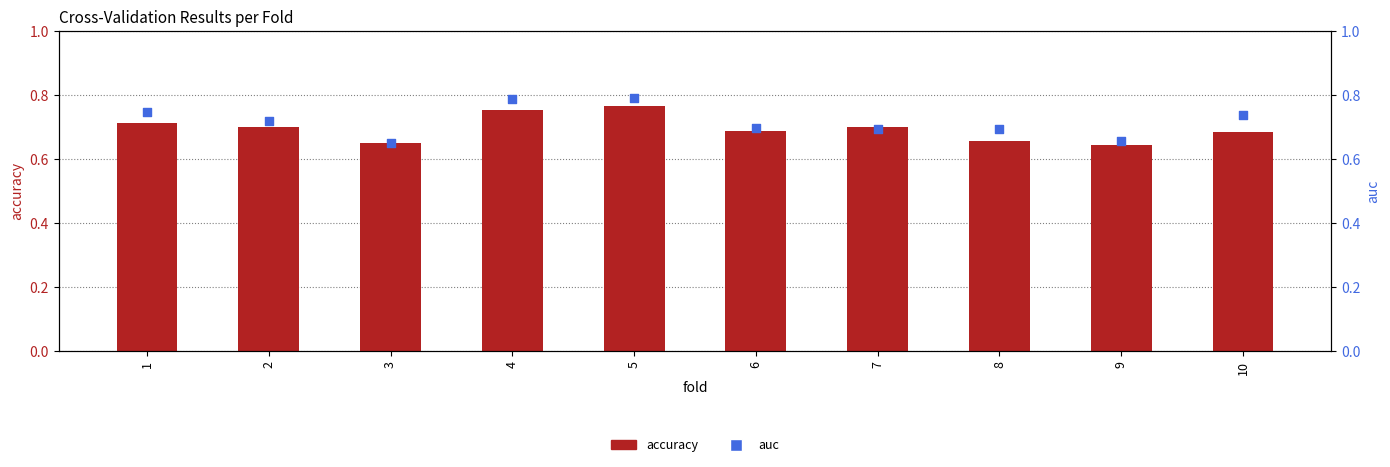

Which series has the largest total across all categories?

auc